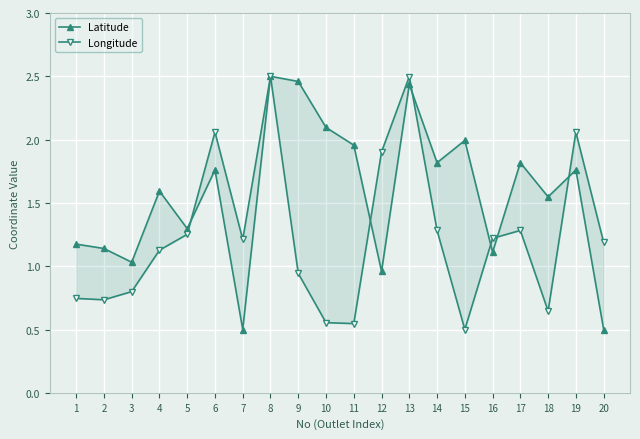

At how many categories does at least one series exceed 0?

20